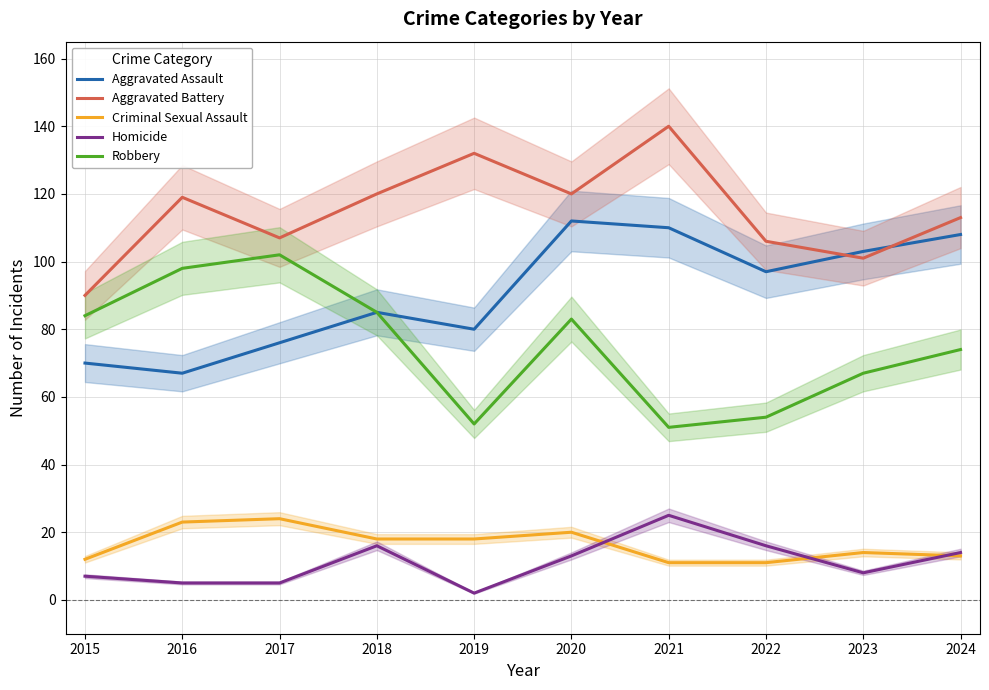

What is the difference between the Aggravated Battery values at 2022 and 2017?

1